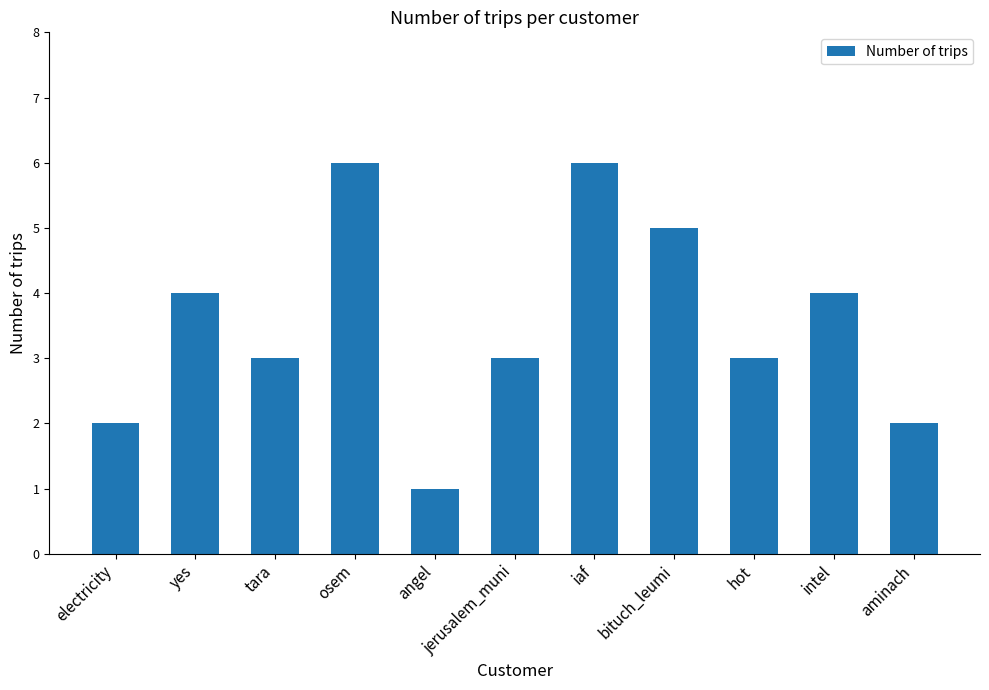

What is the value of the 1st bar from the left?

2